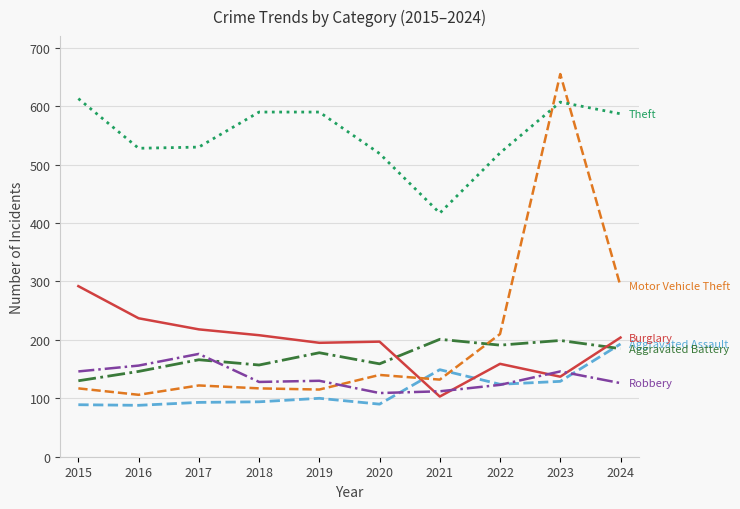

What is the total value across all series at 2024?

1587